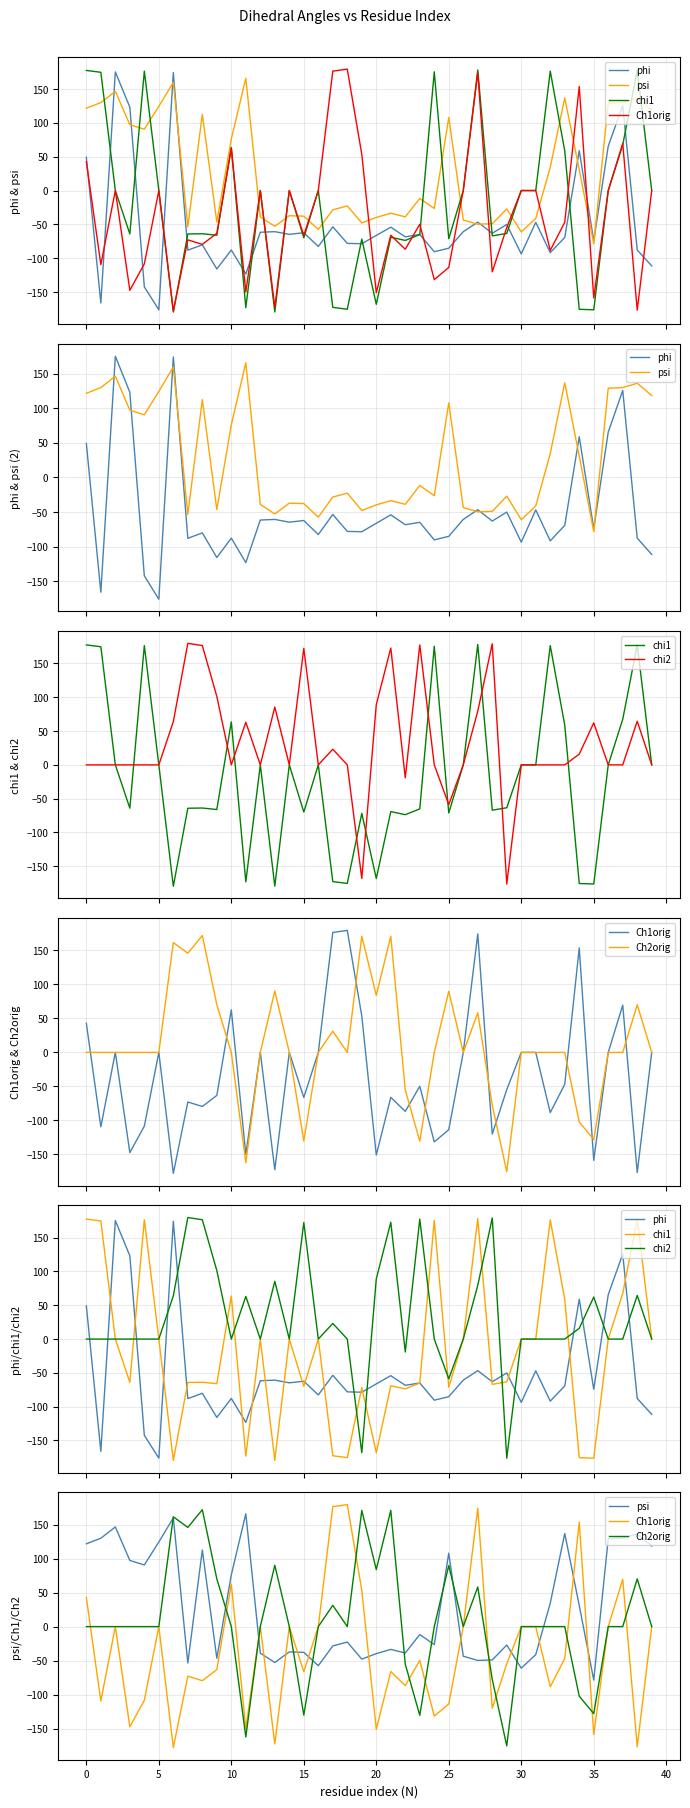

Where is chi1 nearest to the value 0?

5